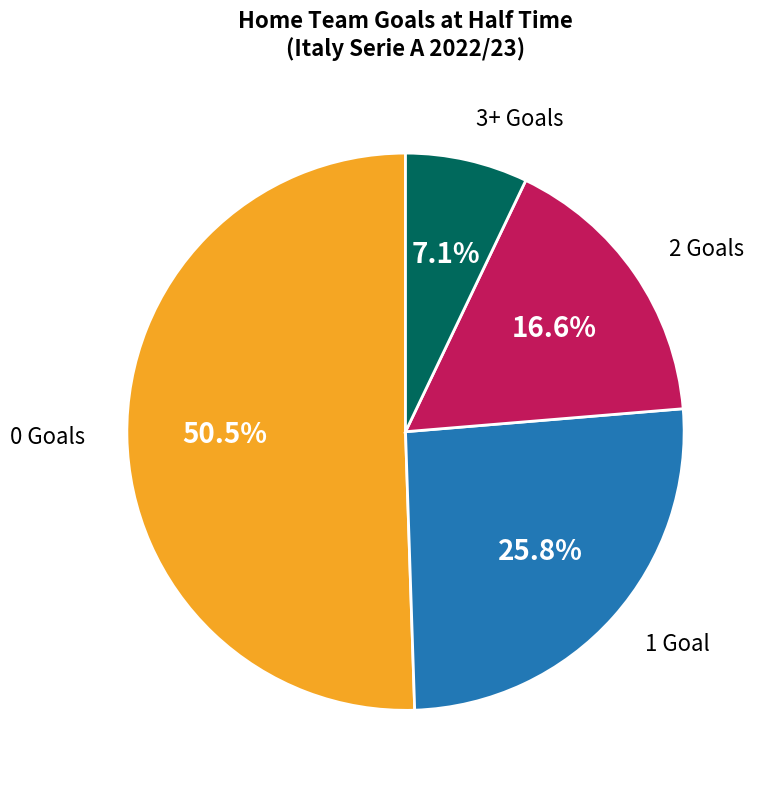

Is there any slice that represents more than half of the pie?

Yes